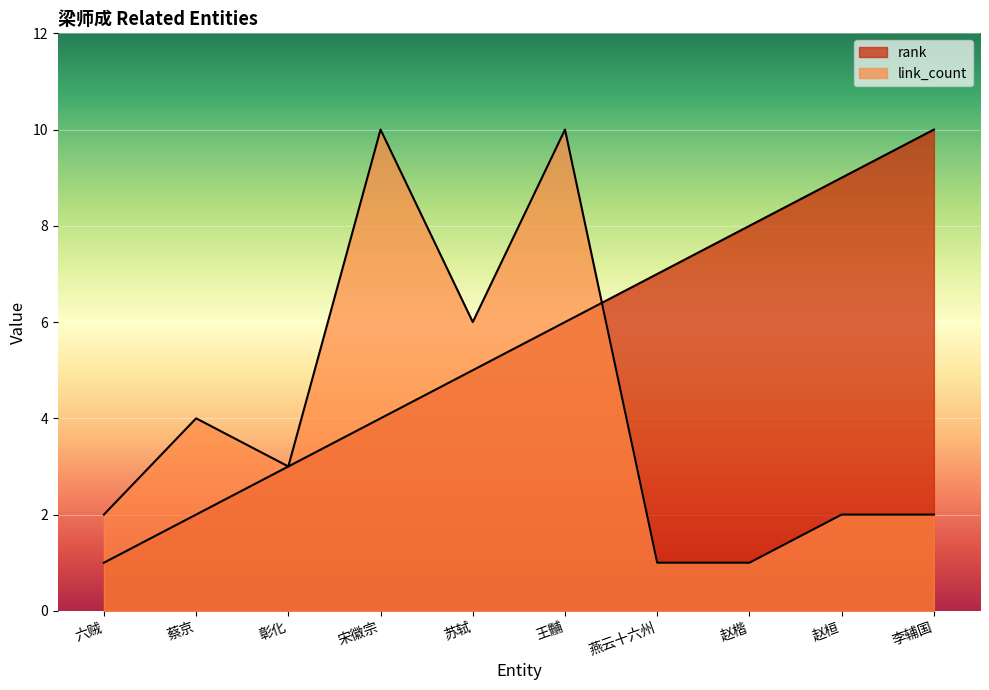

What is the label of the 10th point from the left?

李辅国